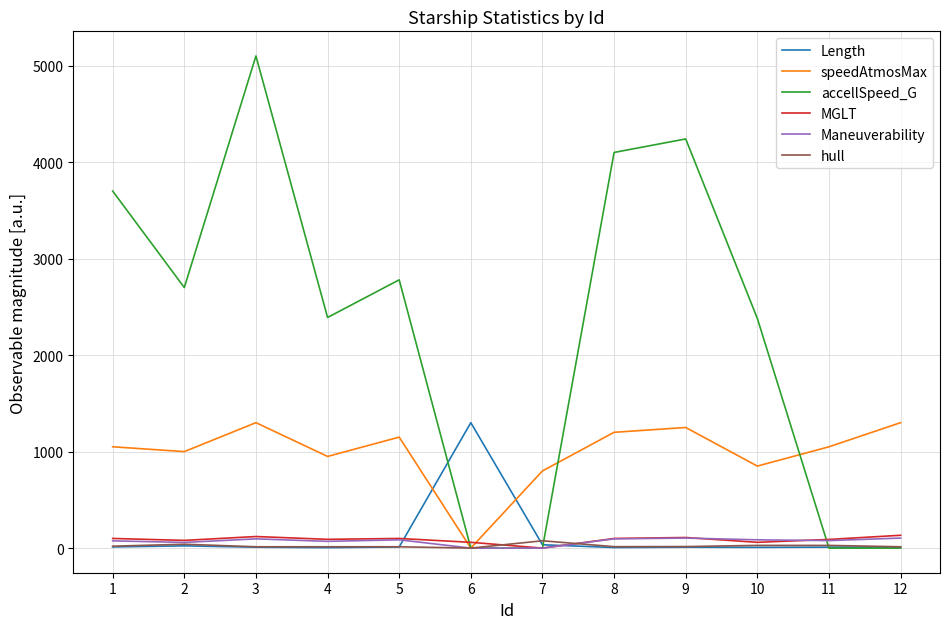

How many categories are shown in the chart?

12